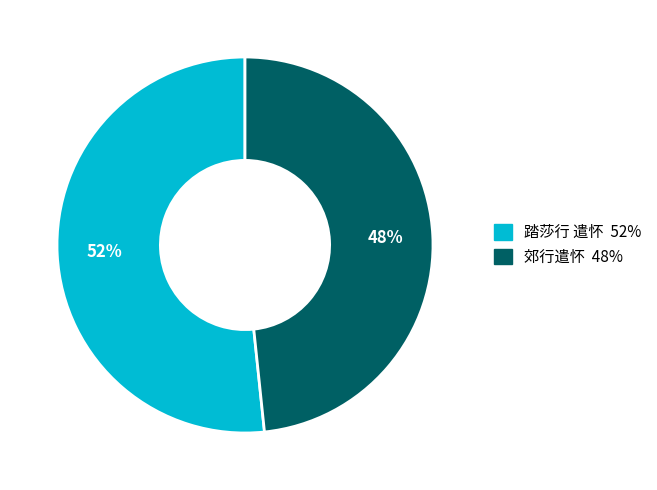

To the nearest percent, what is the combined percentage of 郊行遣怀 and 踏莎行 遣怀?

100%